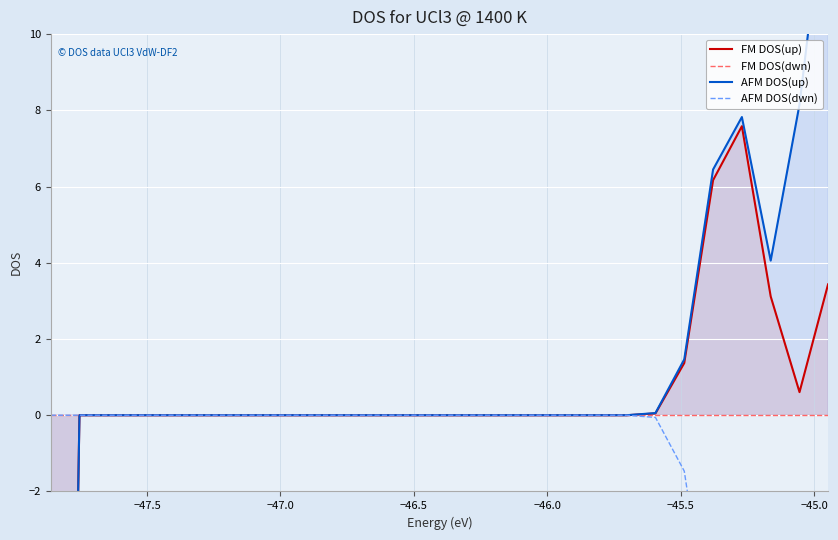

Does the chart display data point markers on the line(s)?

No